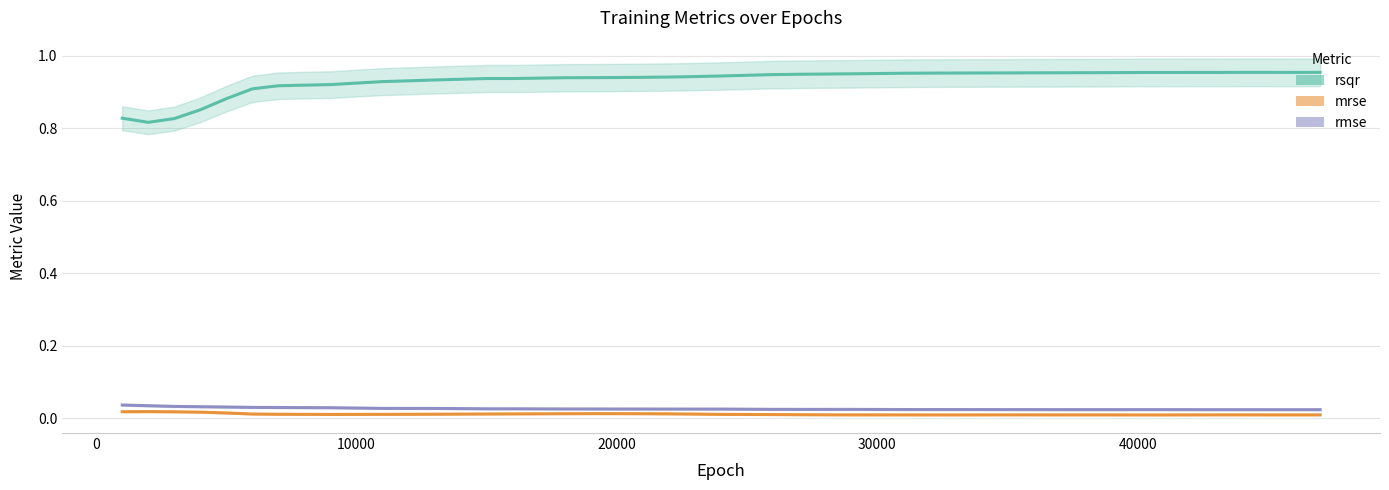

The value of mrse at 9 is 0.0. True or false?

False